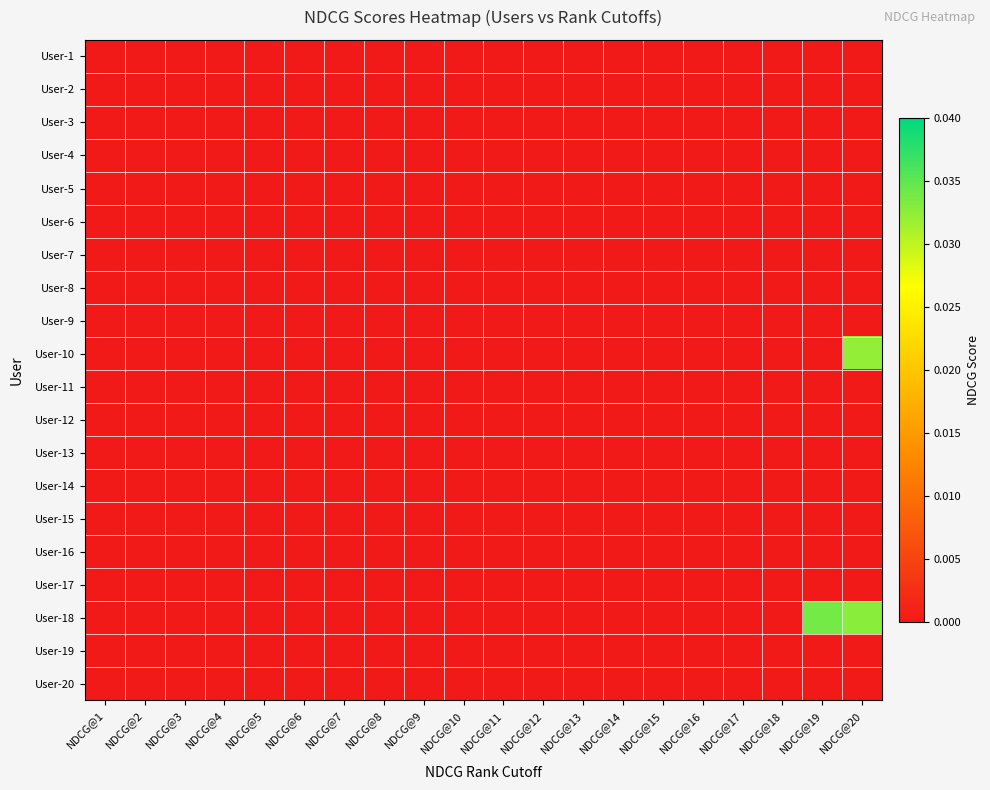

Which series has the largest range (max minus min)?

User-18